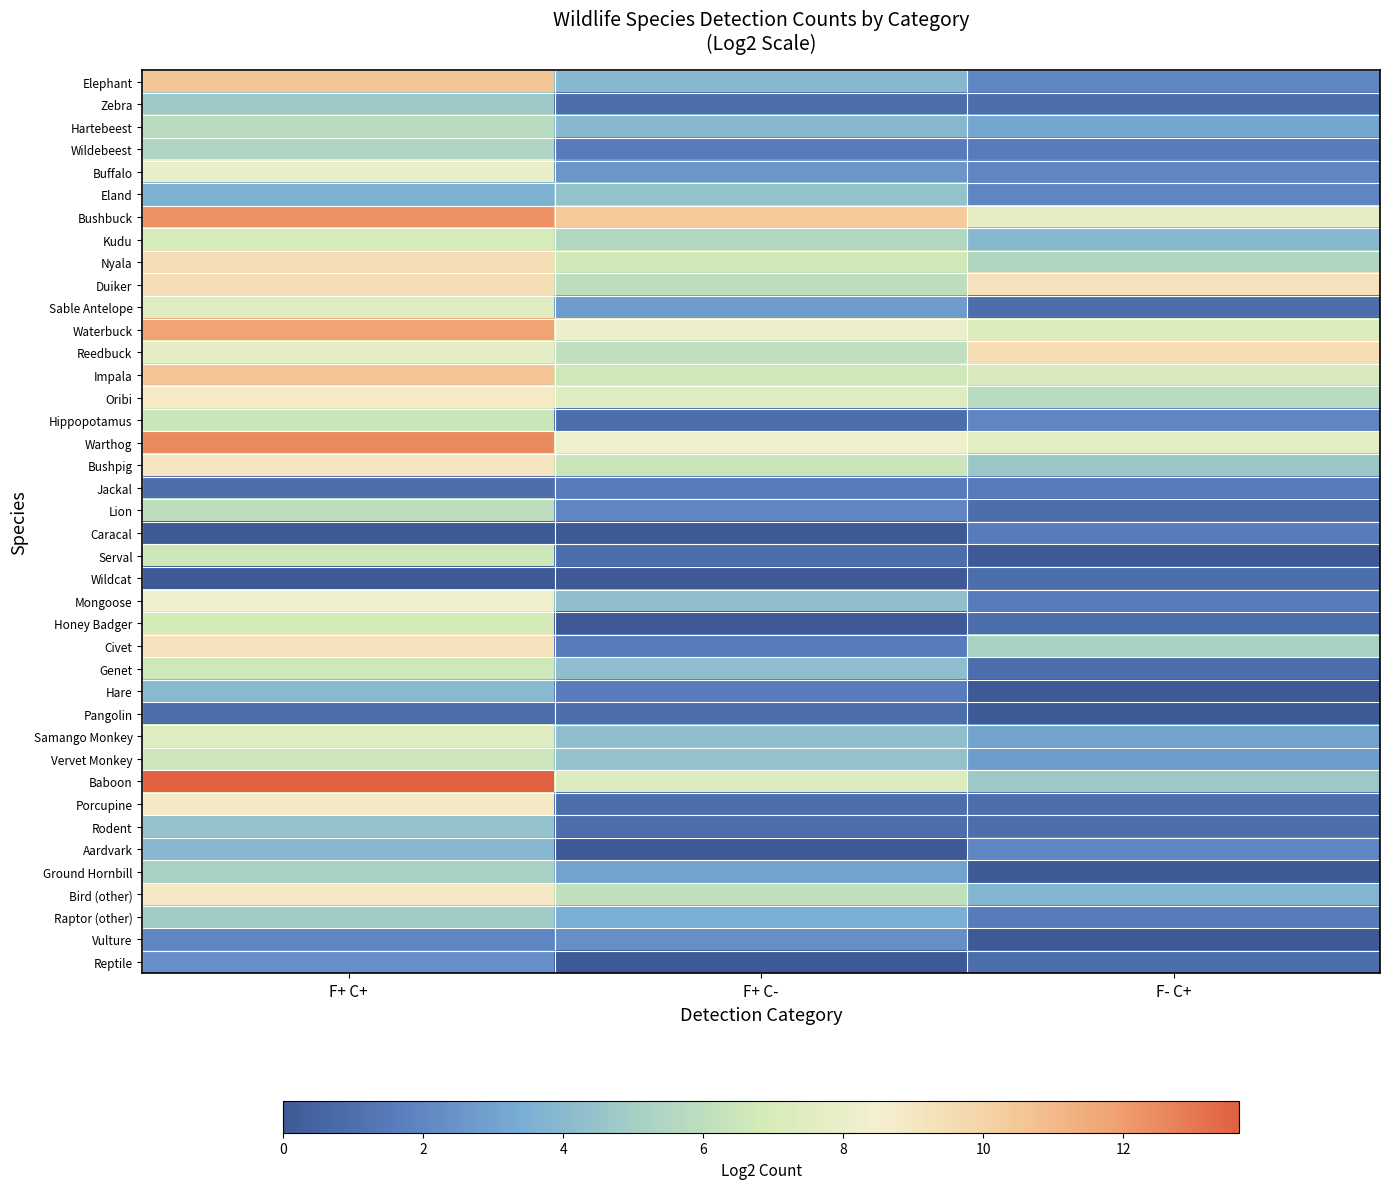

Count the number of categories in the chart.

3